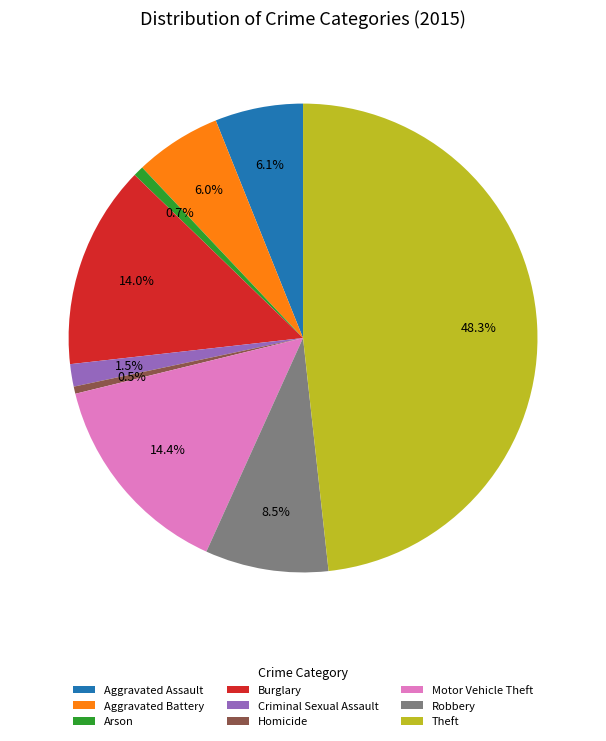

What is the largest slice in the pie chart?

Theft